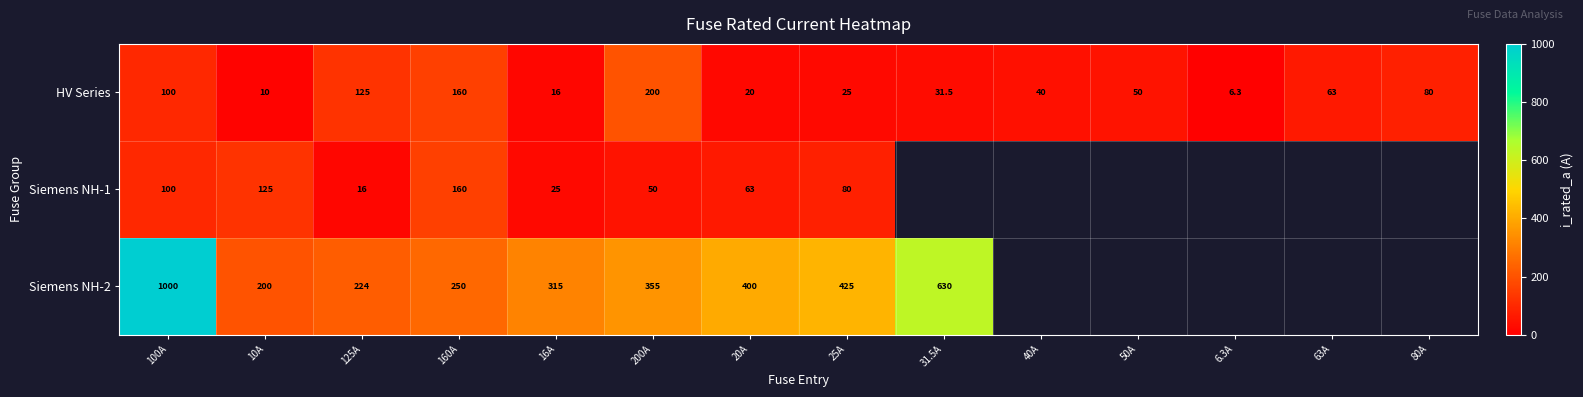

What is the greatest value displayed?

1000.0